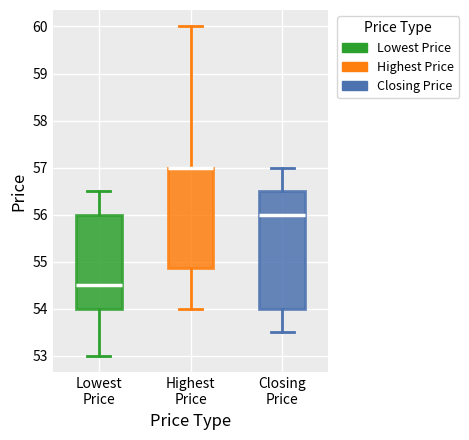

Reading left to right, transcribe this box plot: for each box, give where its median line is, the range the box spans, and where its two whiskers end, as read against the y-axis. The values are not printed on the chart, so give them approximately, as read against the axis.

Lowest Price: median 54.5, box 54.0 to 56.0, whiskers 53.0 to 56.5
Highest Price: median 57.0 (drawn on the box's upper edge), box 54.9 to 57.0, whiskers 54.0 to 60.0
Closing Price: median 56.0, box 54.0 to 56.5, whiskers 53.5 to 57.0